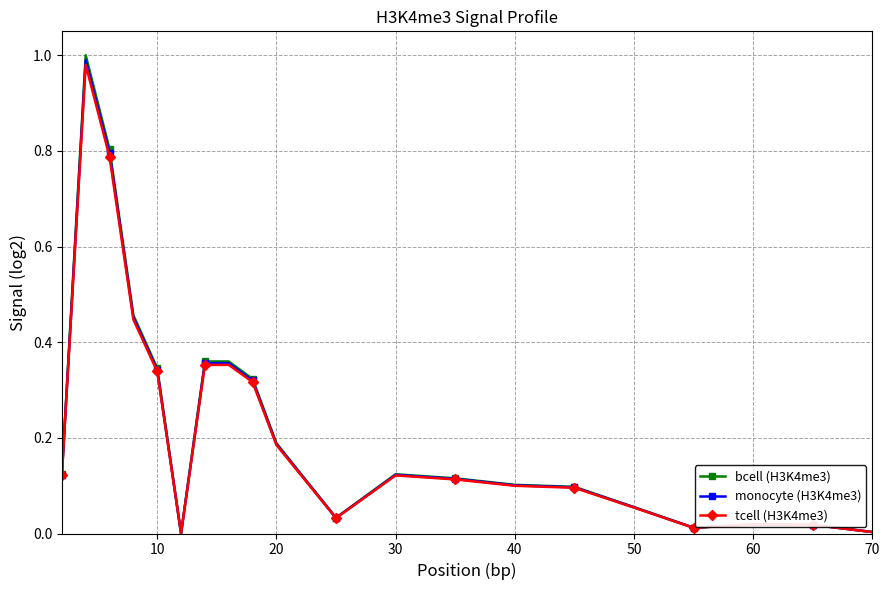

Which series has the largest range (max minus min)?

bcell (H3K4me3)